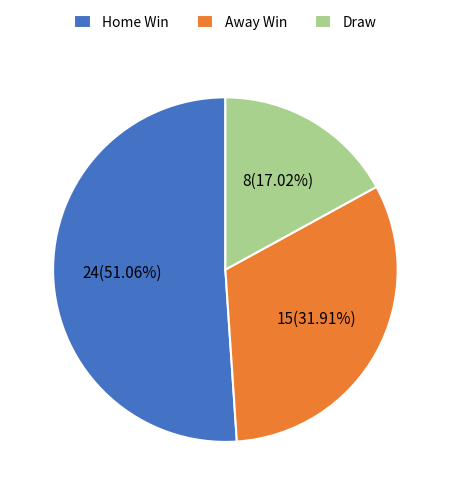

Is there any slice that represents more than half of the pie?

Yes